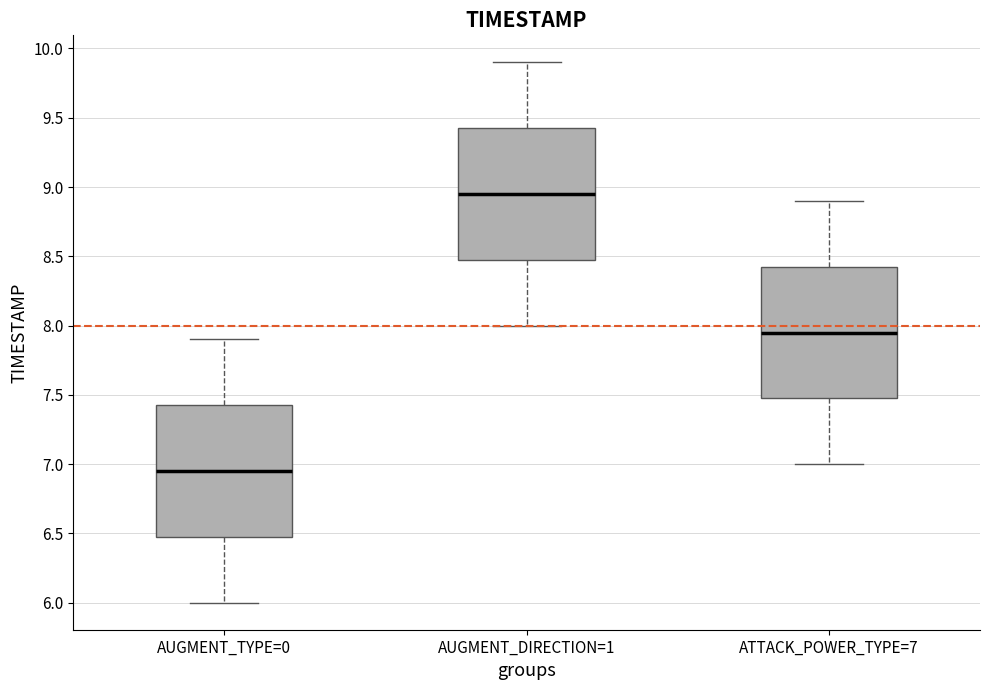

Where does the lower whisker of the box for AUGMENT_DIRECTION=1 end on the y-axis? The values are not printed on the chart, so give them approximately, as read against the axis.

8.00